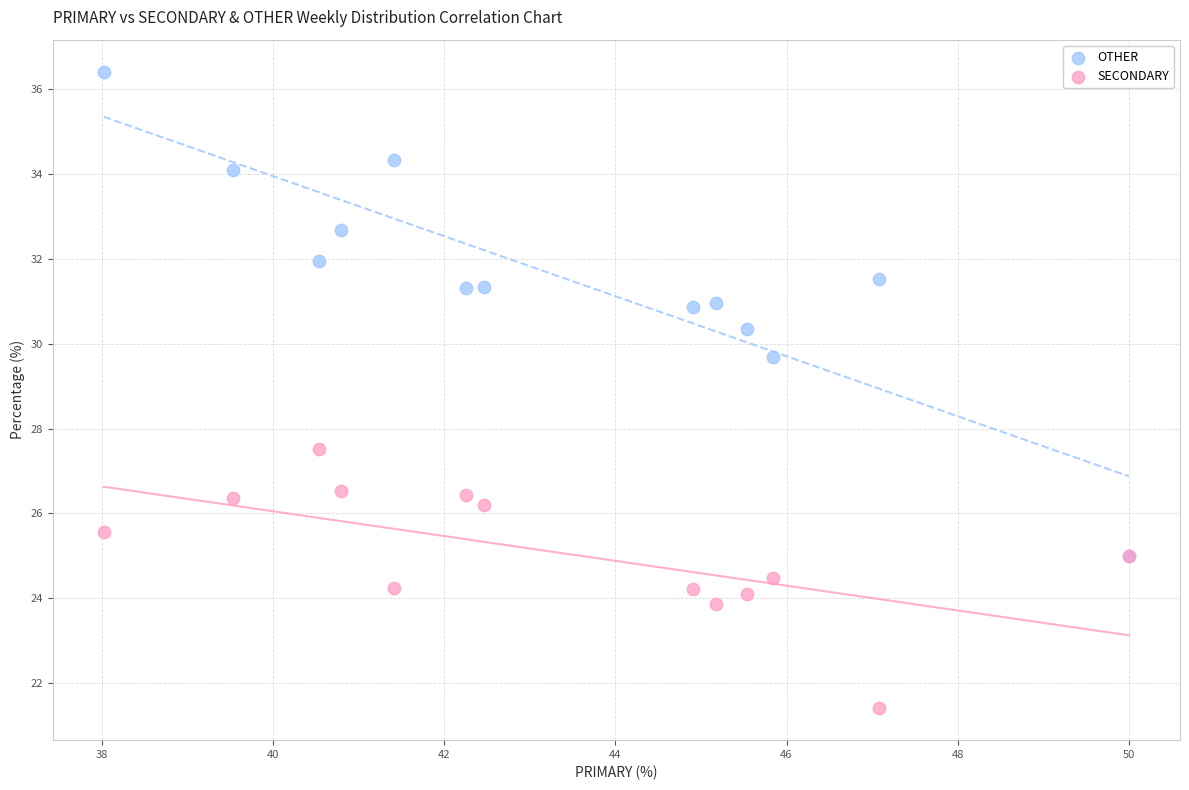

Across all series, what Y value is closest to 28?

27.5